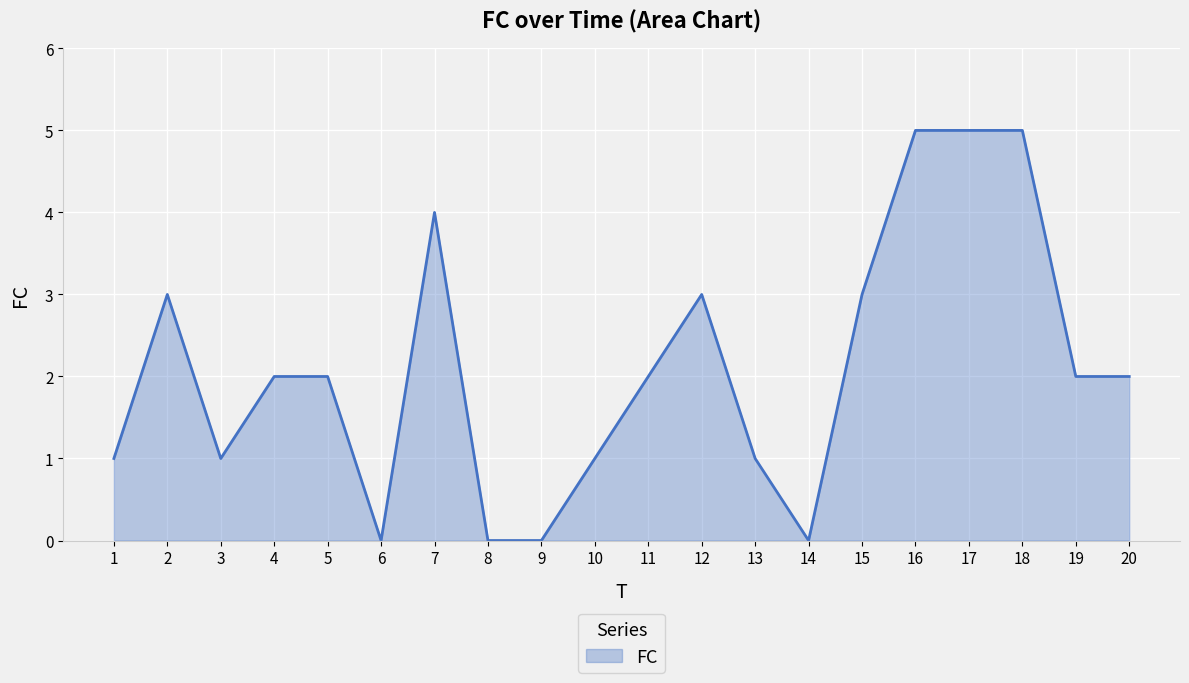

Is it true that the value at 15 is 5?

False